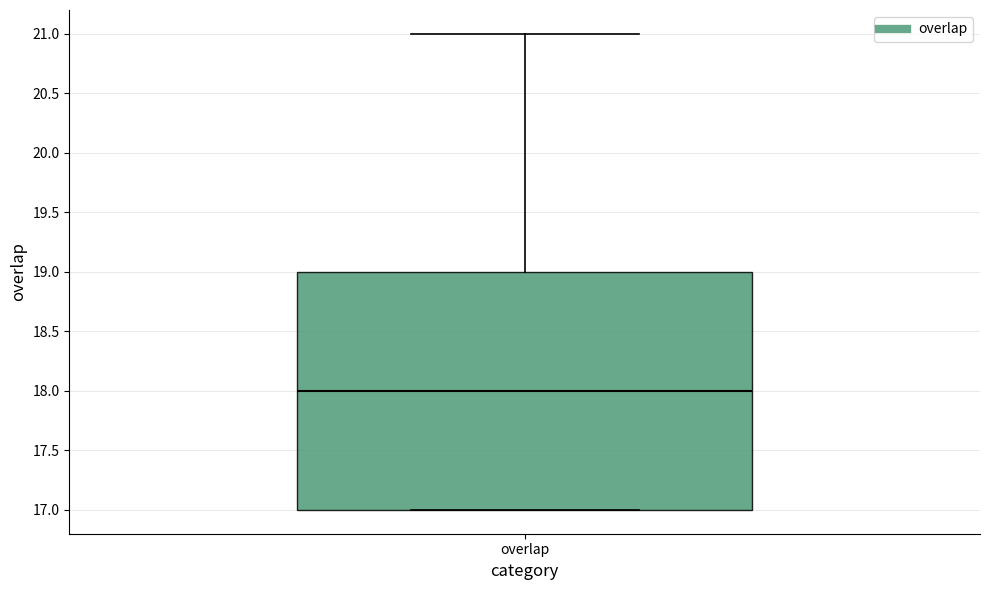

Read this box plot against the y-axis: the position of the median line, the range covered by the box, and the ends of both whiskers. The values are not printed on the chart, so give them approximately, as read against the axis.

median 18, box 17 to 19, whiskers 17 to 21